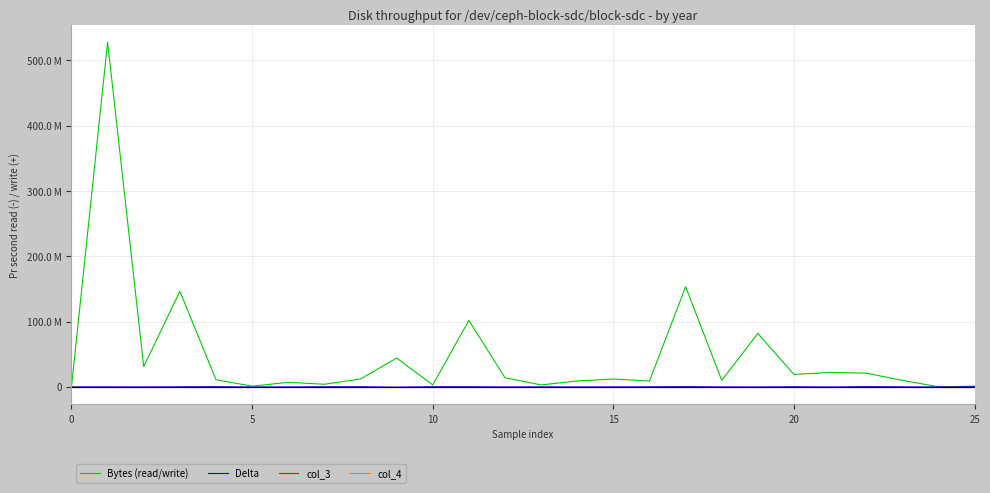

Reading left to right, what are all the values shown in this chart?

Bytes (read/write): 0.0	527.7	31.0	146.3	11.0	1.0	7.0	4.0	12.0	44.1	3.0	101.7	14.0	2.9	9.1	12.0	9.0	153.4	10.0	81.8	19.0	22.1	20.9	9.9	0.0	1.0
Delta: 0.0	-0.1	-0.1	0.1	0.3	-0.2	-0.1	0.1	0.2	-0.4	0.2	0.2	-0.2	-0.0	-0.2	-0.1	0.1	0.3	-0.1	-0.2	0.2	-0.2	0.3	0.0	-0.2	0.1
col_3: 0.0	0.0	0.0	0.0	0.0	0.0	0.0	0.0	0.0	0.0	0.0	0.0	0.0	0.0	0.0	0.0	0.0	0.0	0.0	0.0	0.0	0.0	0.0	0.0	0.0	0.0
col_4: 0.0	0.0	0.0	0.0	0.0	0.0	0.0	0.0	0.0	0.0	0.0	0.0	0.0	0.0	0.0	0.0	0.0	0.0	0.0	0.0	0.0	0.0	0.0	0.0	0.0	0.0